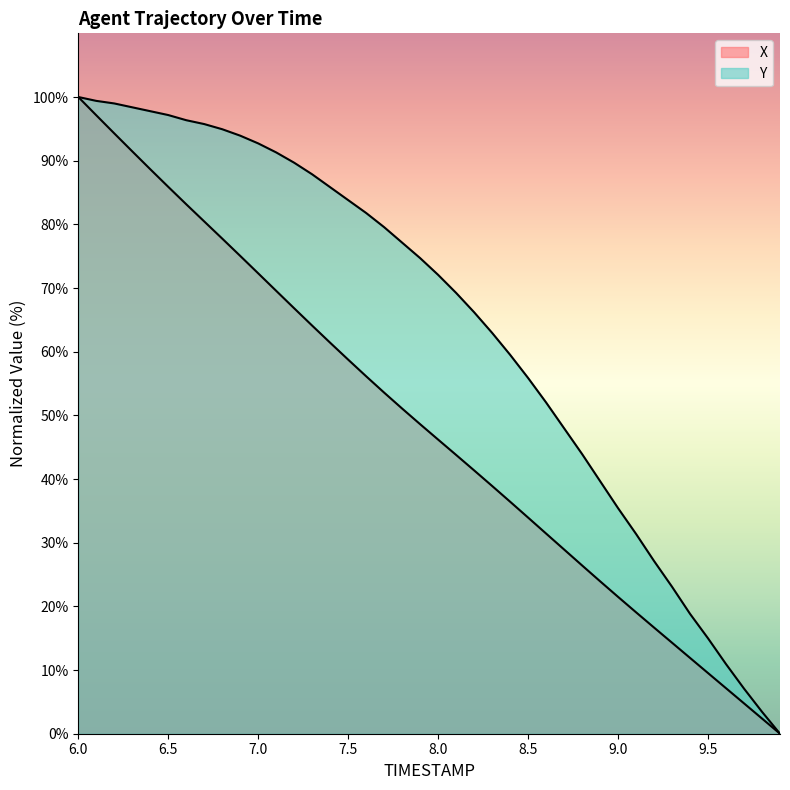

At 6.6, list the series in order from largest to smallest.

Y, X